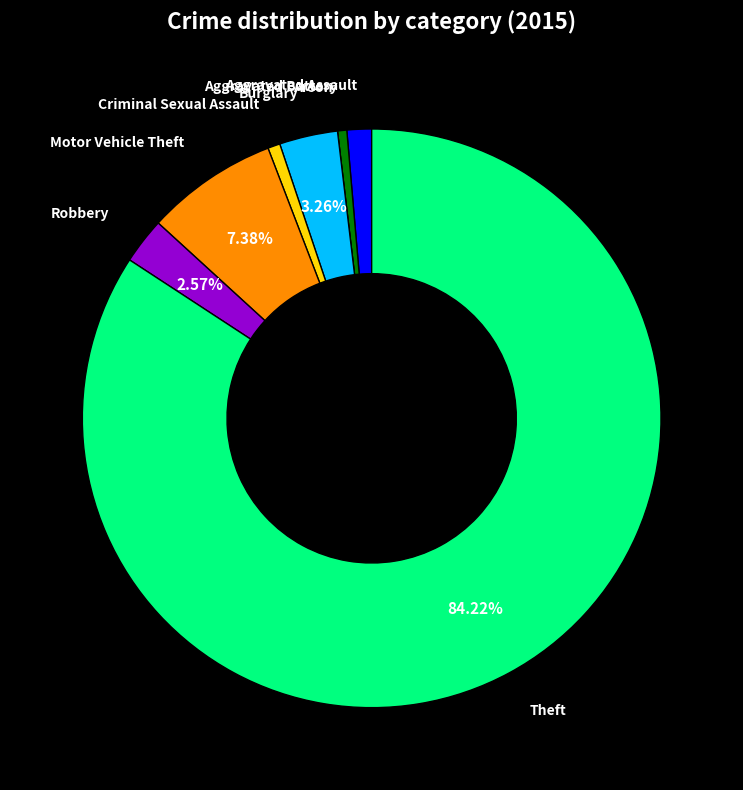

To the nearest percent, what is the difference between the largest and smallest slice percentages?

84%